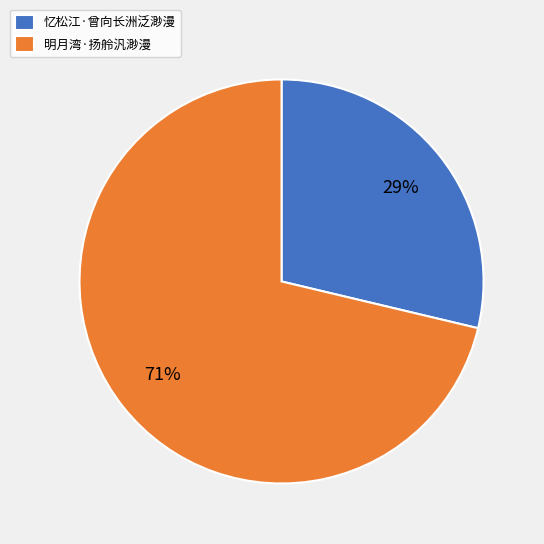

What percentage is the 忆松江·曾向长洲泛渺漫 slice, to the nearest percent?

29%